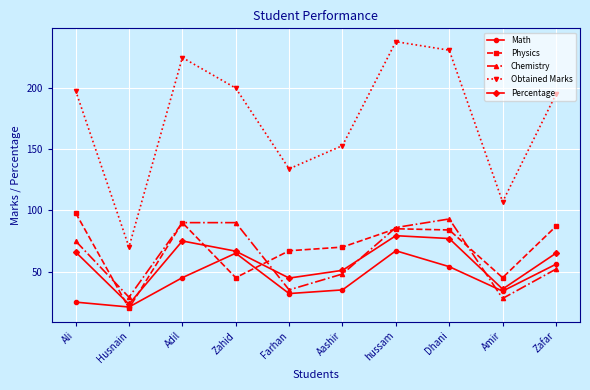

Which series has the widest spread of values?

Obtained Marks